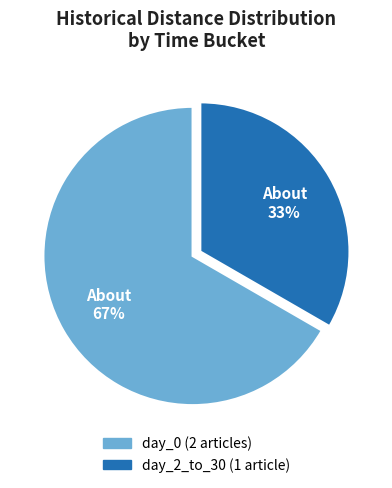

Is there a majority slice in this chart?

Yes